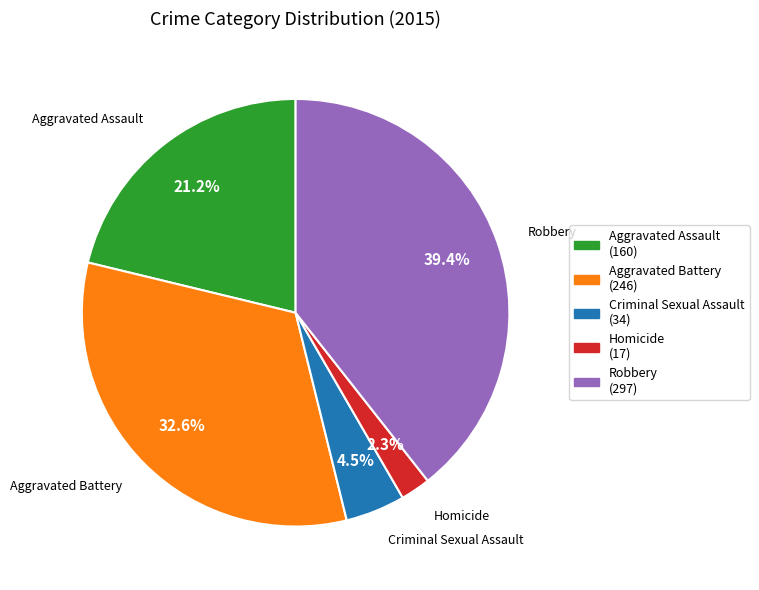

Rank the categories by value from lowest to highest.

Homicide, Criminal Sexual Assault, Aggravated Assault, Aggravated Battery, Robbery